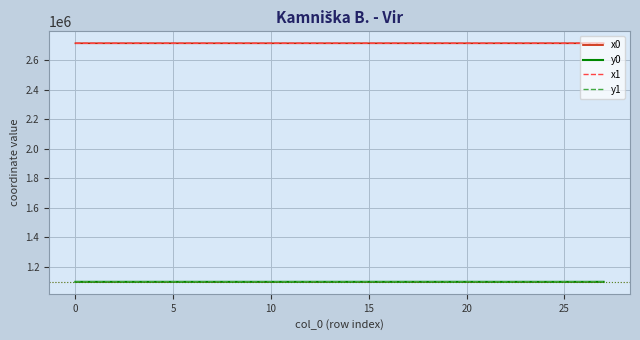

How many distinct data groups are displayed?

4